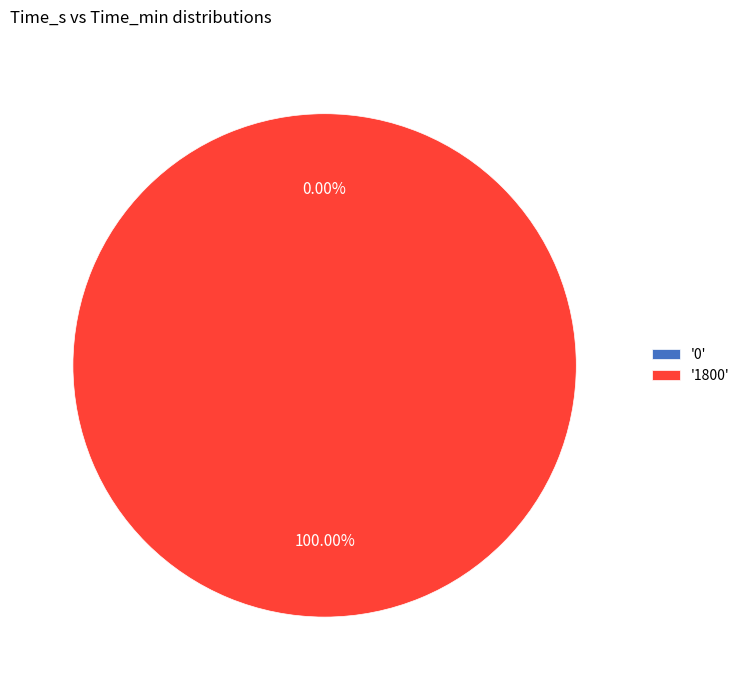

Does 1800 represent more than half of the total?

Yes